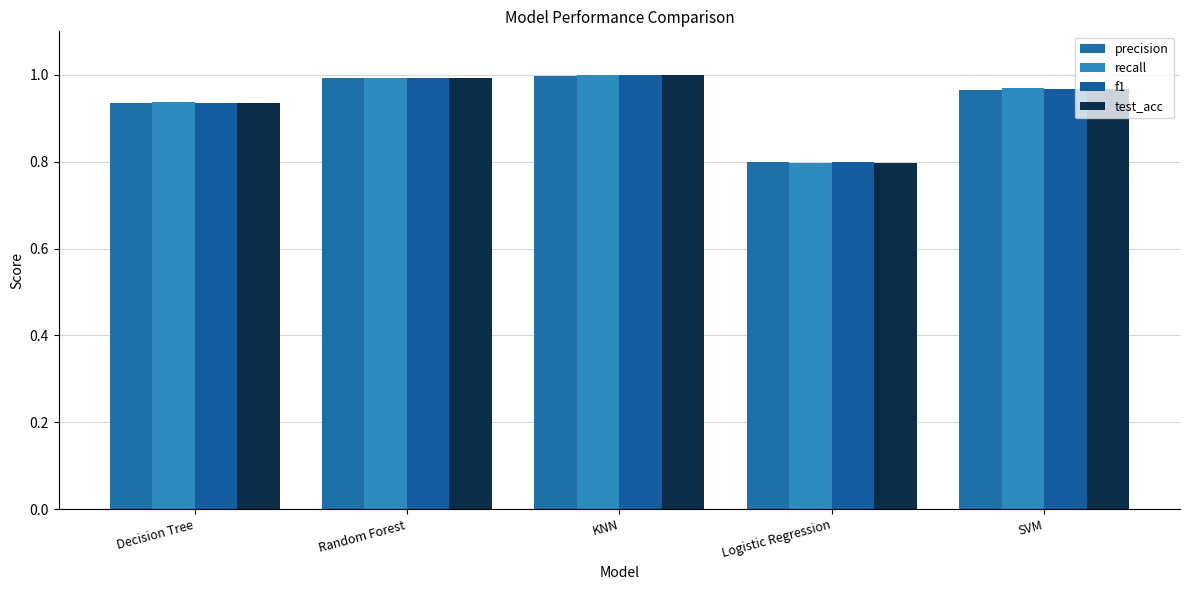

At how many categories does at least one series exceed 0?

5